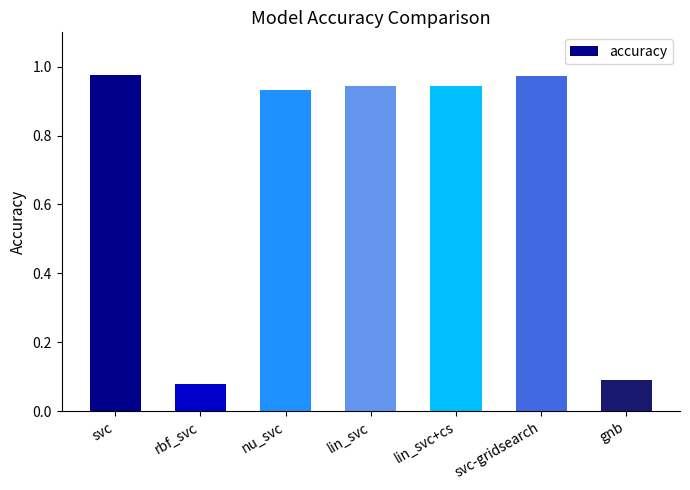

What is the change in value from rbf_svc to lin_svc?

+0.9